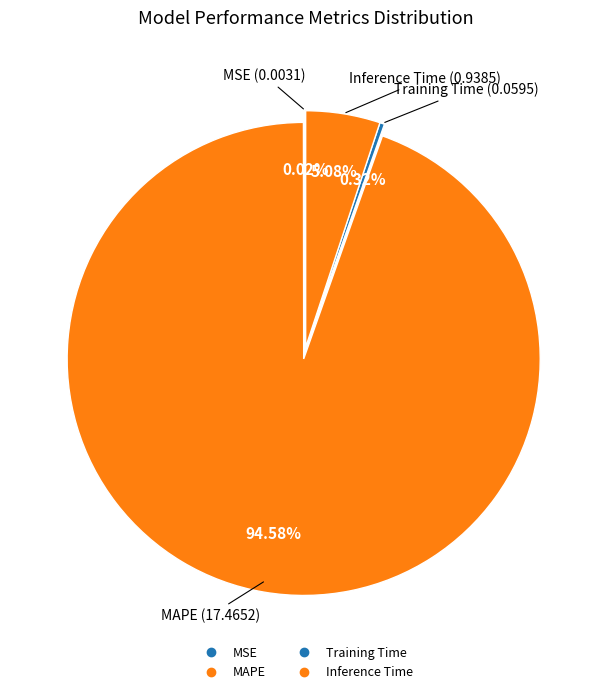

True or false: Training Time accounts for 0% of the total.

True